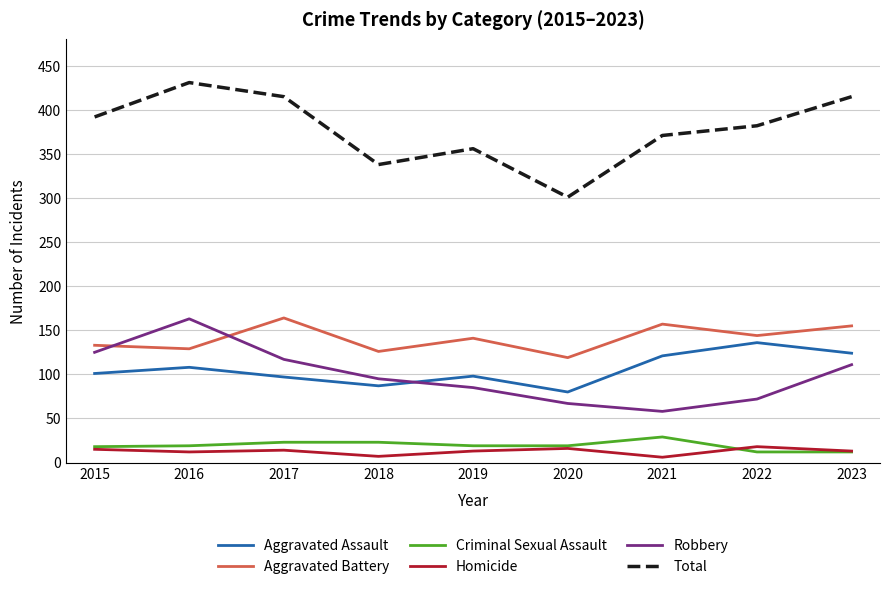

The Aggravated Assault series shows 207 at 2022. True or false?

False